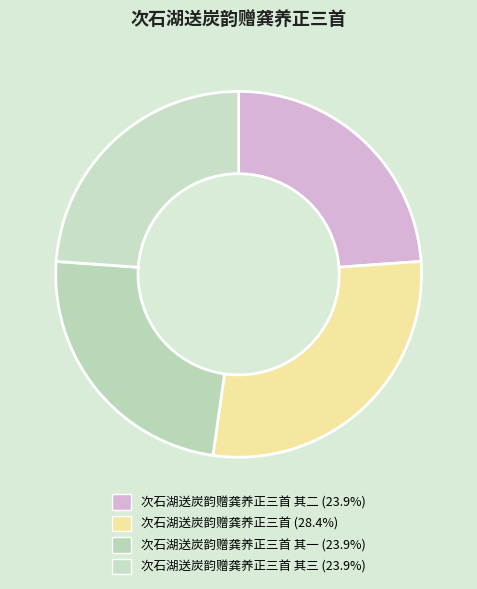

Which slice is the largest?

次石湖送炭韵赠龚养正三首